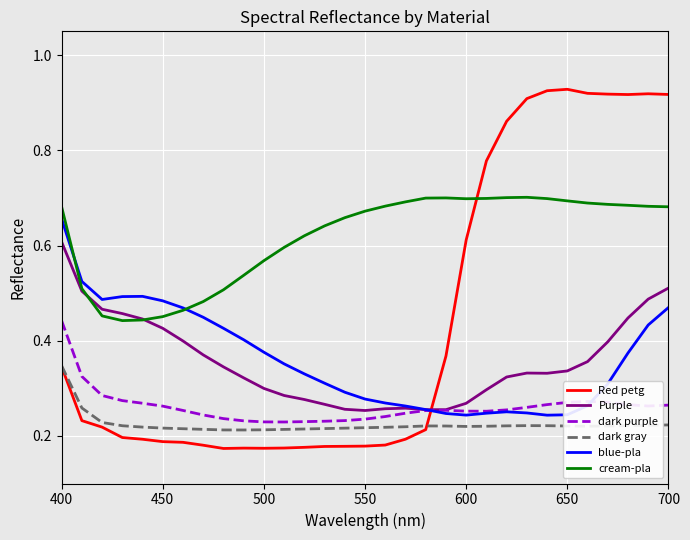

Does the chart display data point markers on the line(s)?

No